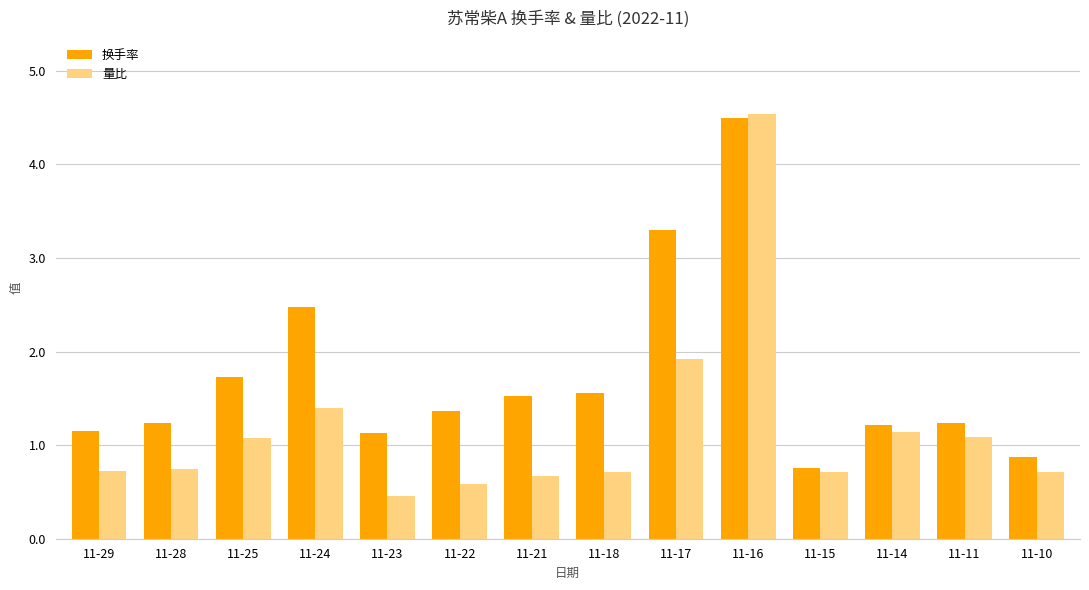

At 11-18, list the series in order from smallest to largest.

量比, 换手率